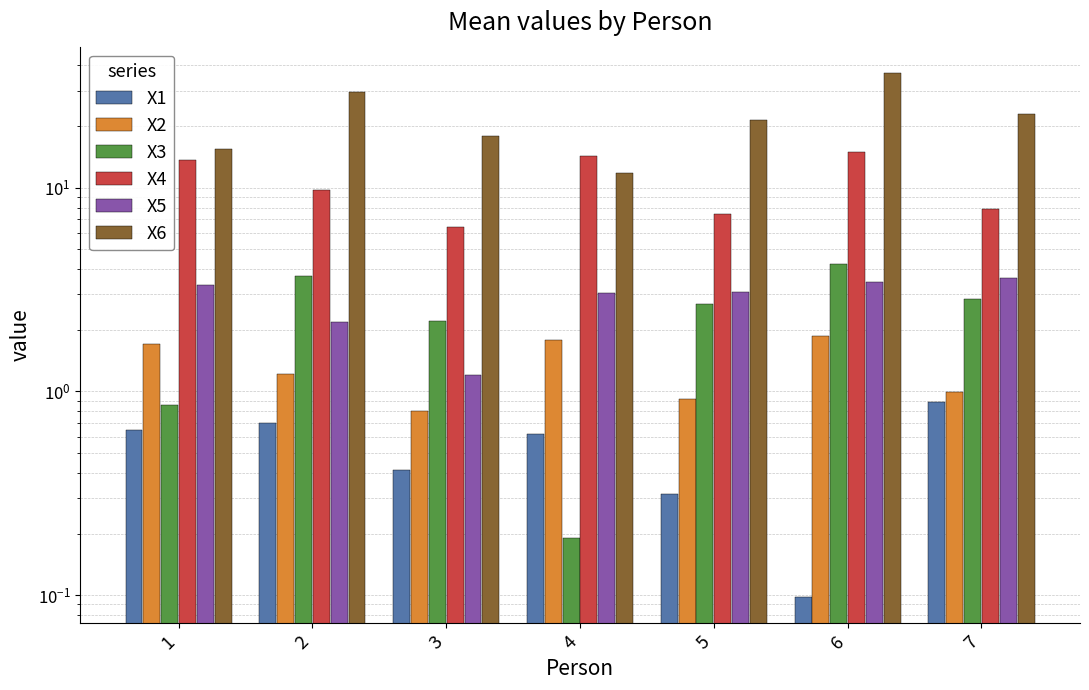

At which label is X6 closest to 24?

7